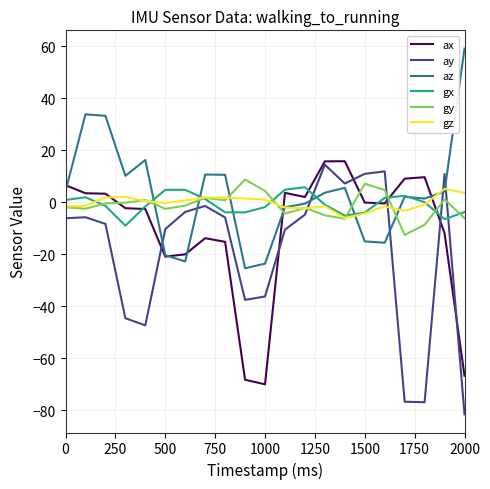

Which series has the widest spread of values?

ay